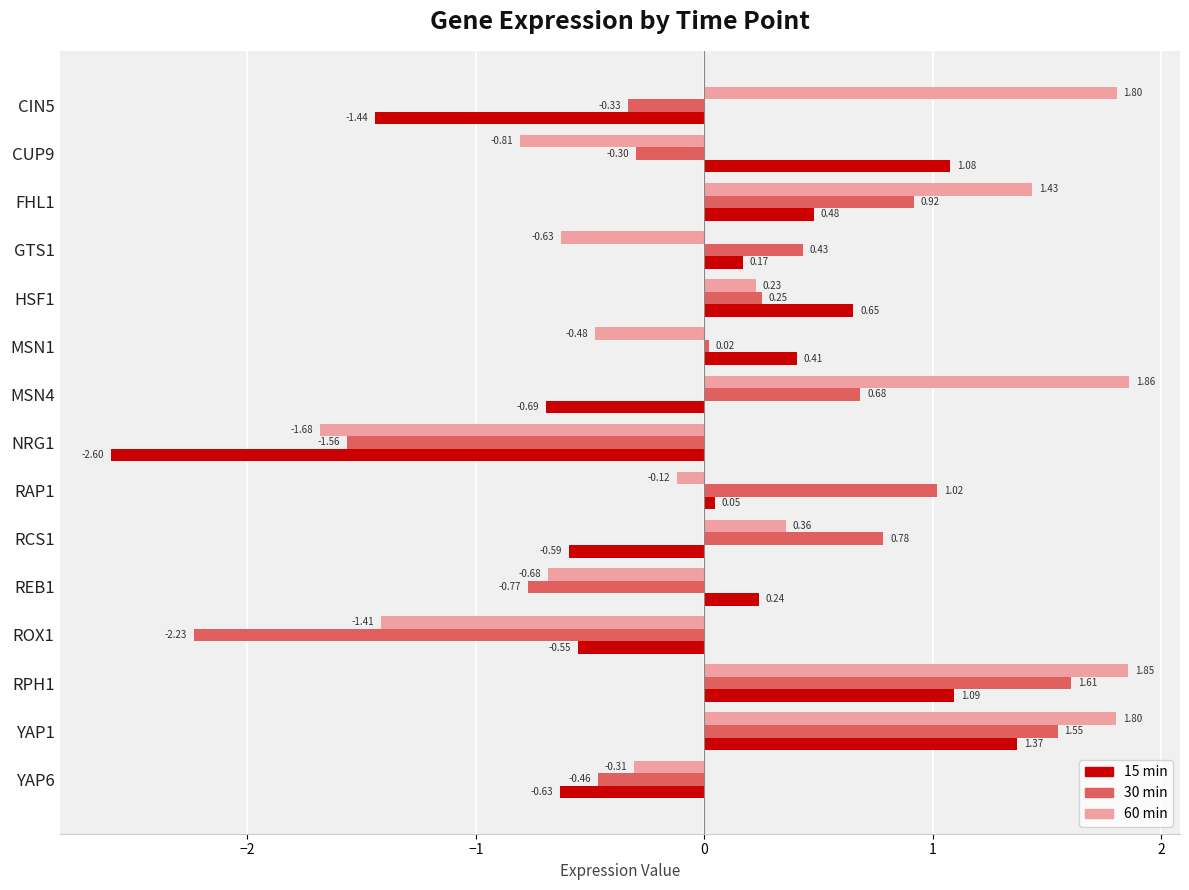

Count the number of data series in this chart.

3